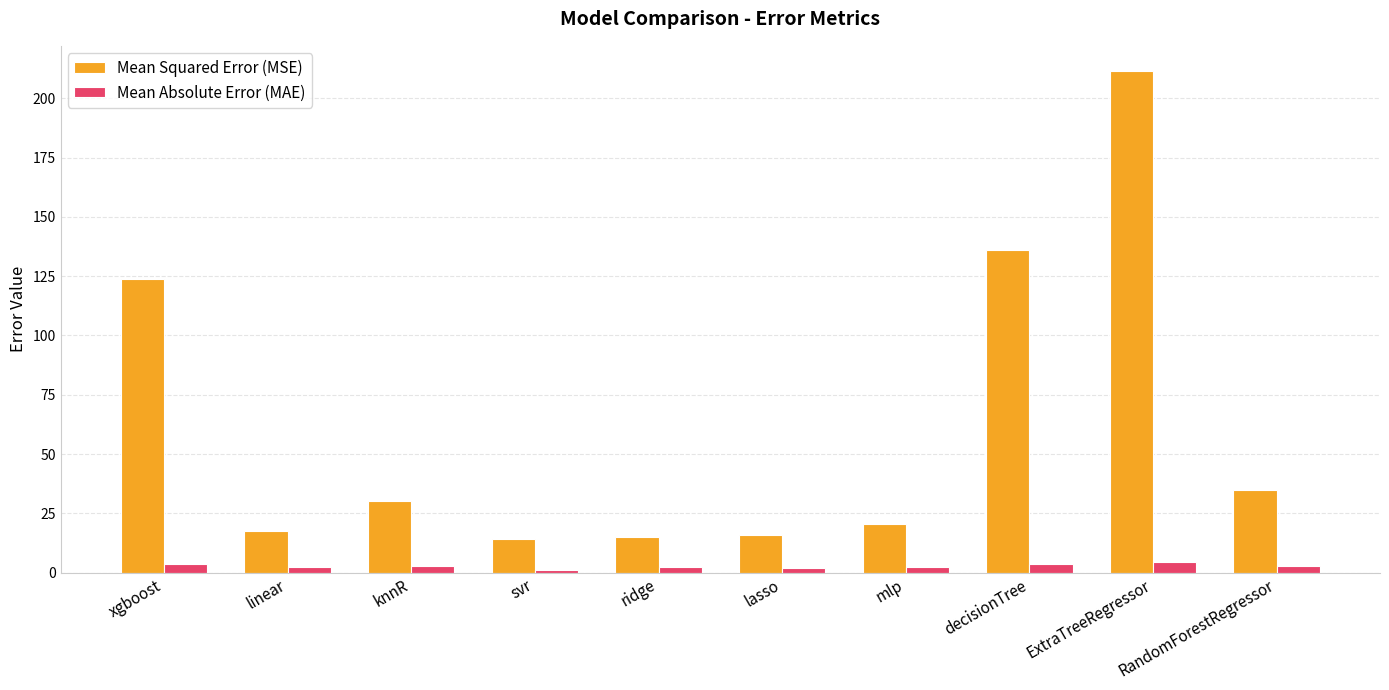

How many data points does each series have?

10